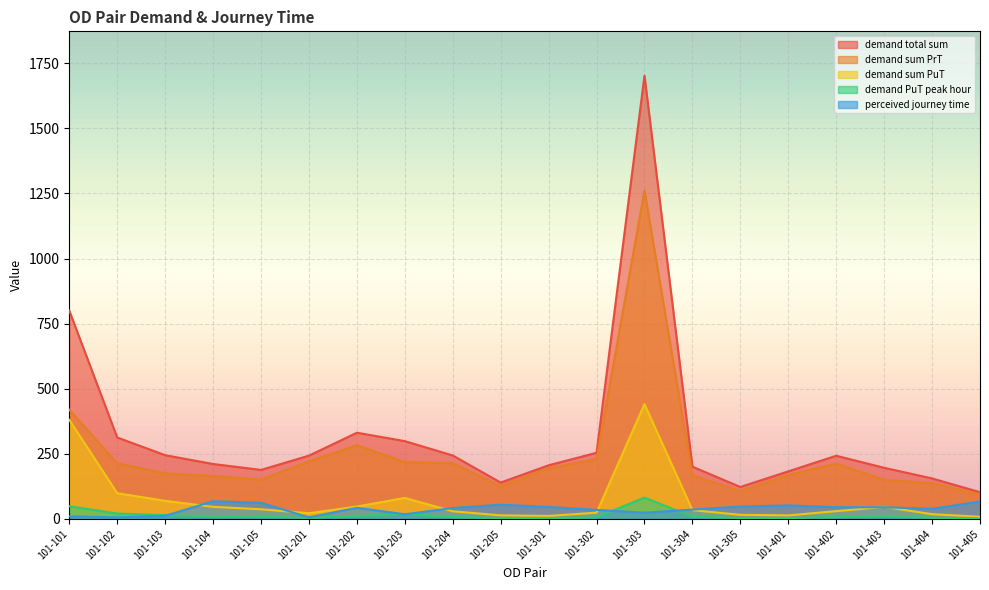

How many data points in perceived journey time are above 42?

10